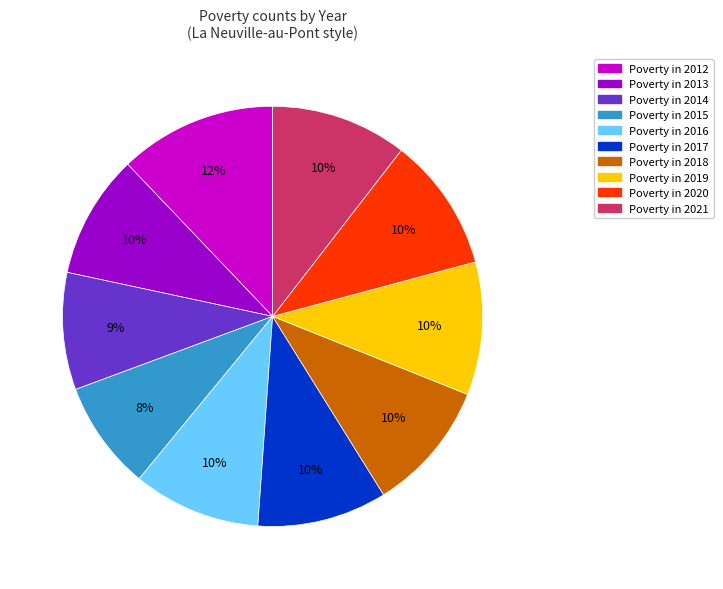

Does any single category account for the majority?

No